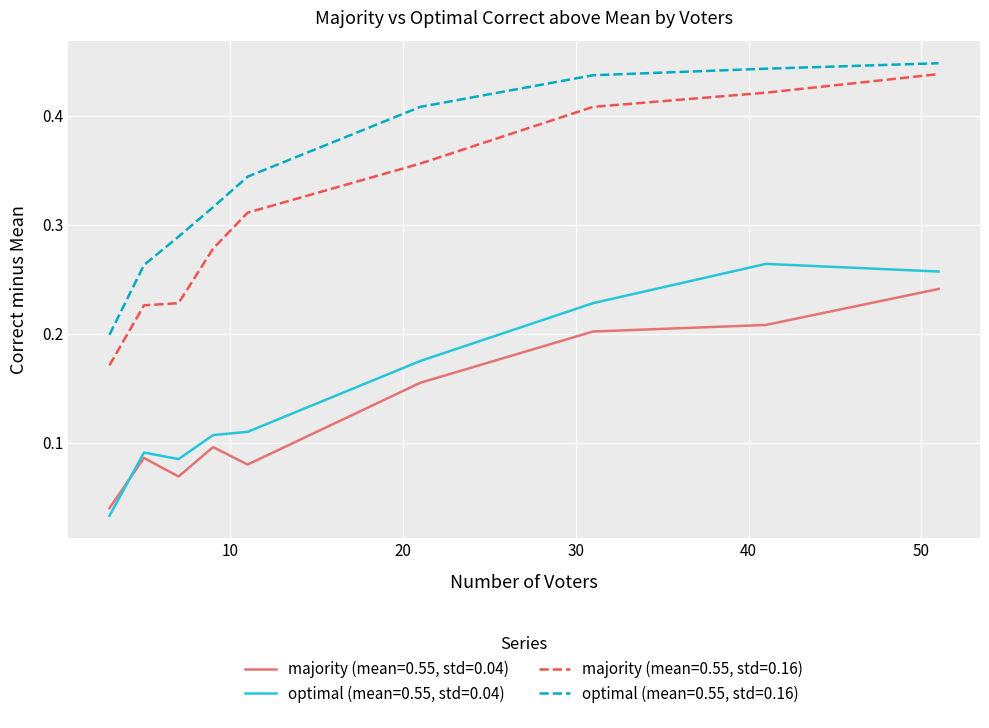

True or false: majority (mean=0.55, std=0.04) and optimal (mean=0.55, std=0.16) cross at least once.

False